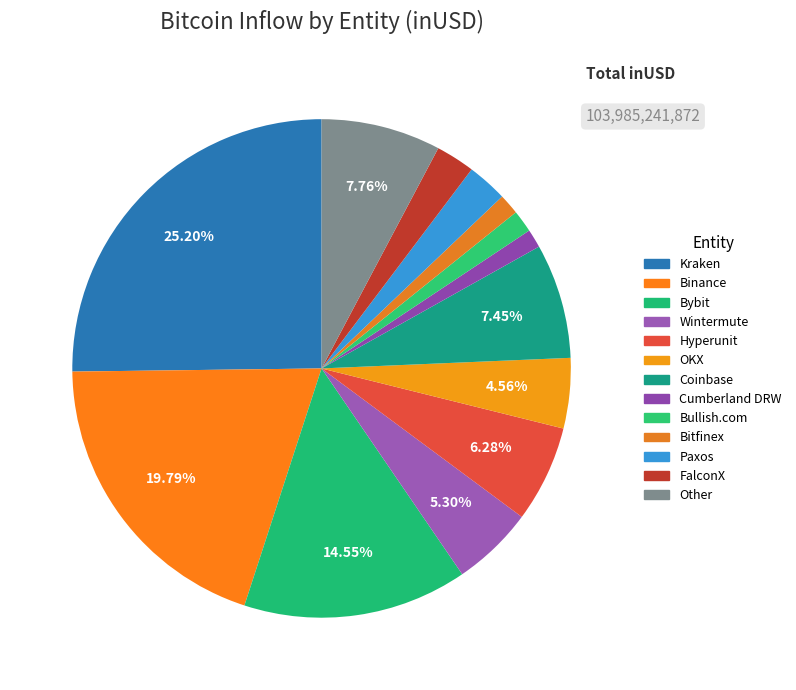

Is it true that Binance is 30% of the pie?

False